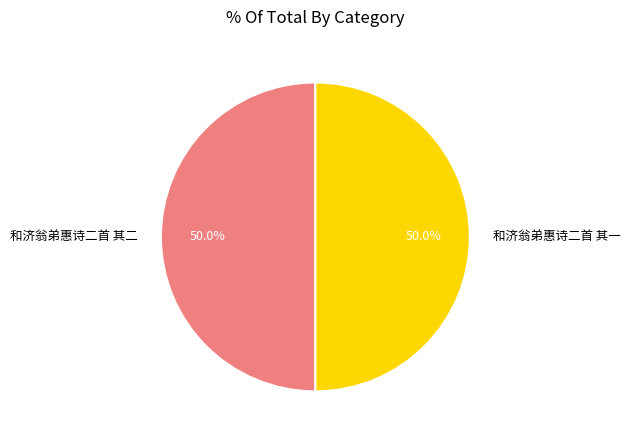

How many segments does this pie chart have?

2